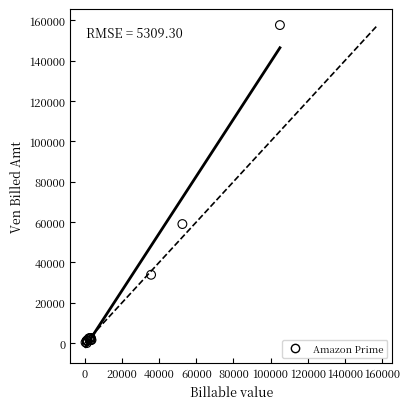

What Y value in the scatter plot is closest to 78806?

59000.0